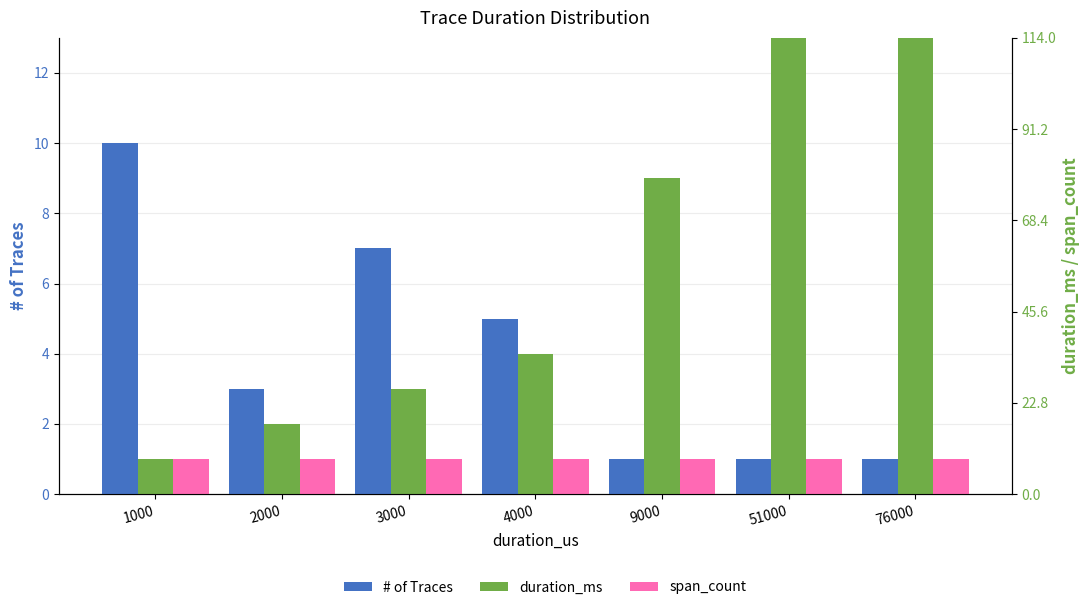

What is the difference between the # of Traces values at 2000 and 9000?

2